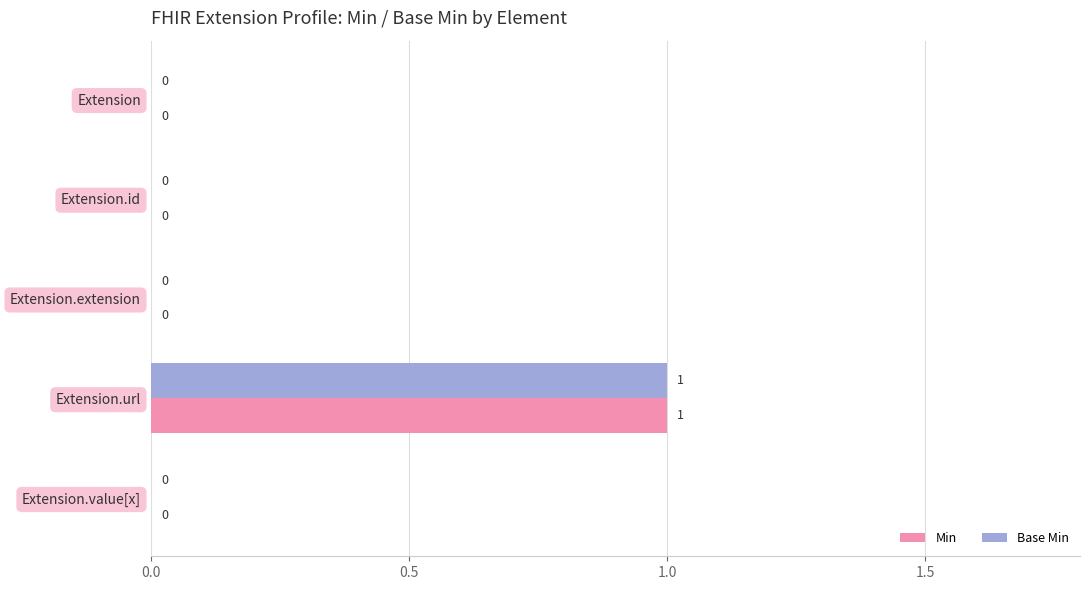

Which category has the highest value in the Base Min series?

Extension.url